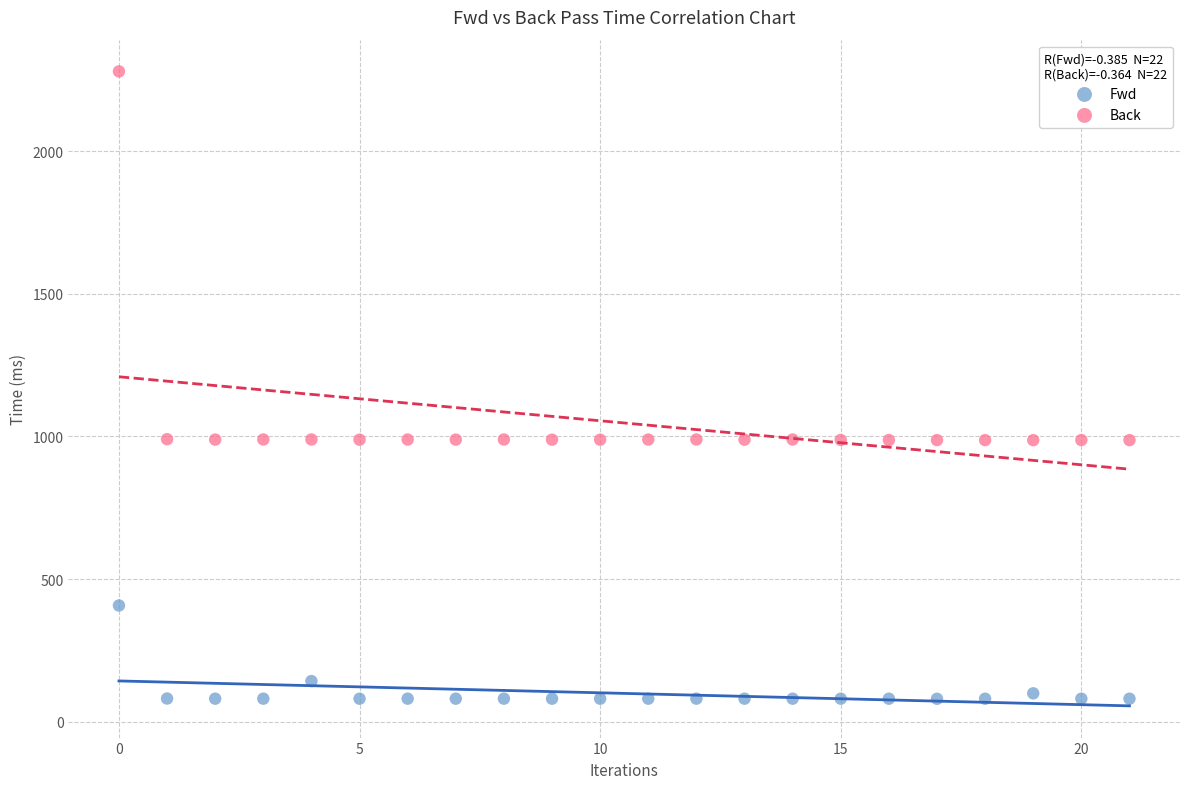

Across all data points, what is the range of Y values (max minus min)?

2200.4